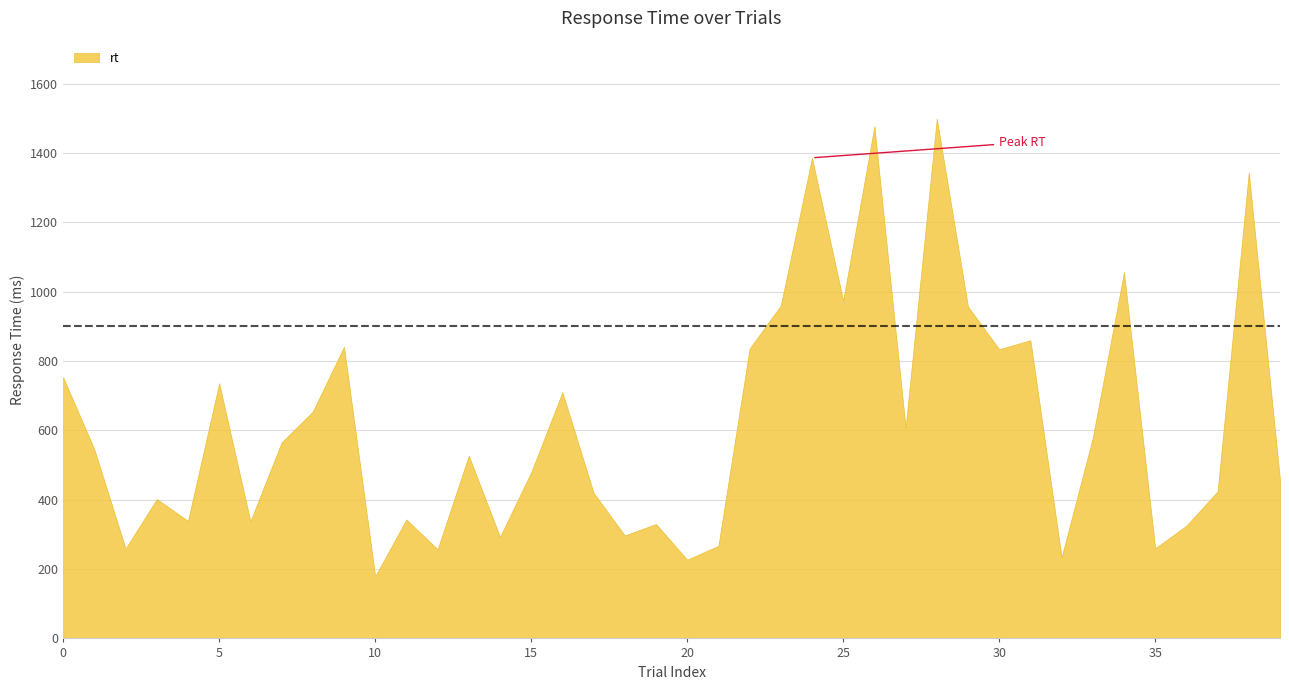

What is the difference between the values at 38 and 13?

817